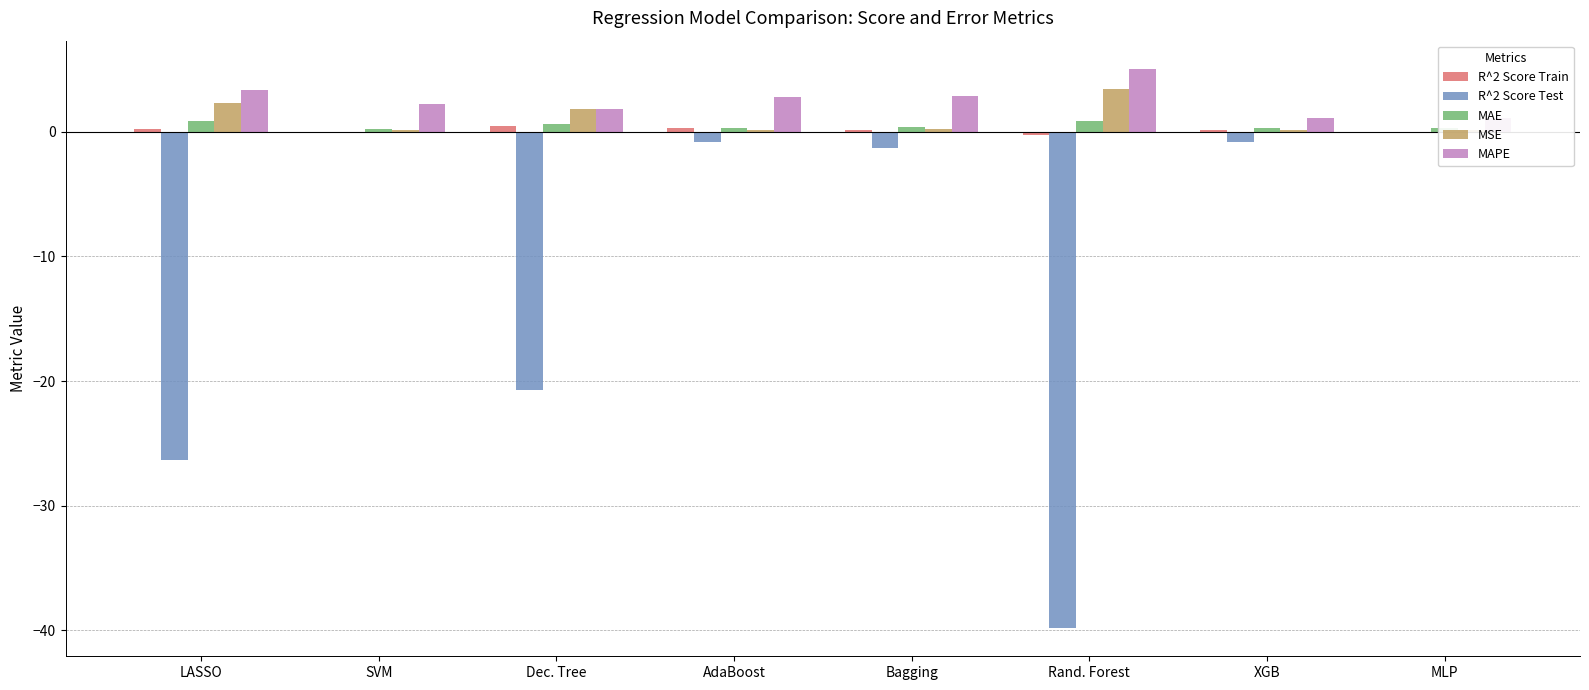

Between LASSO and MLP, which series saw the biggest shift?

R^2 Score Test